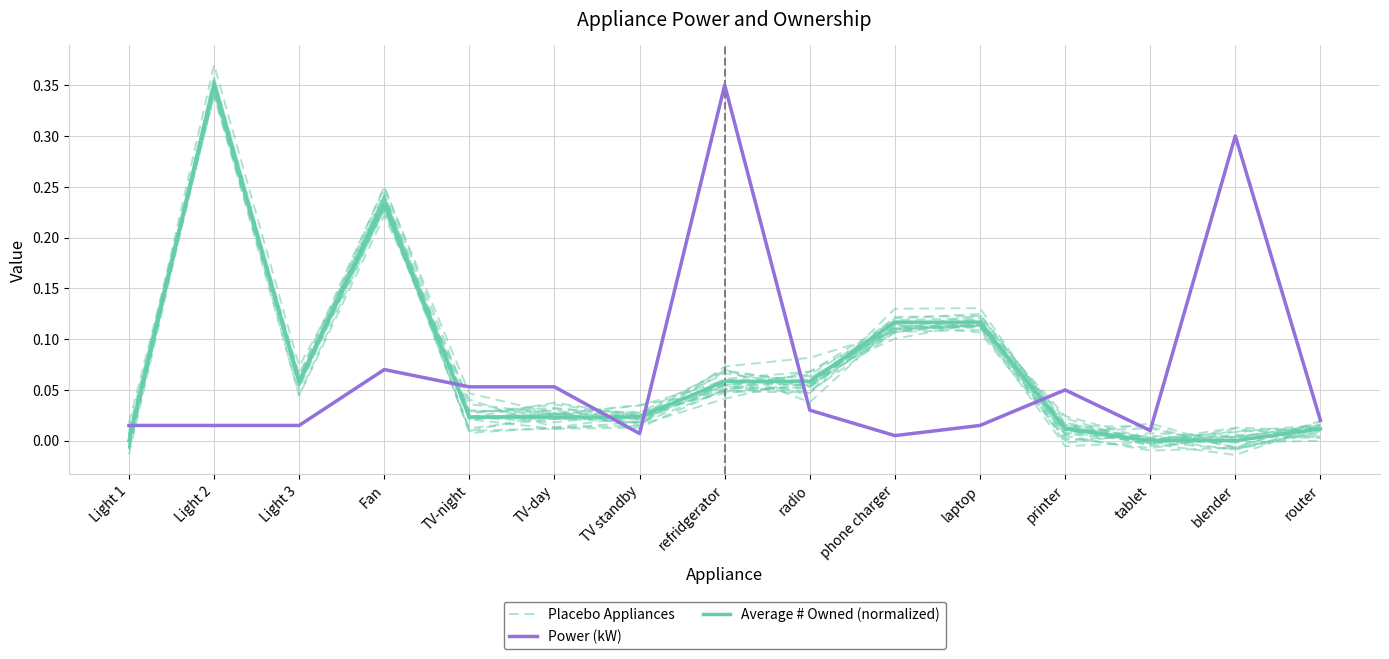

Where do Placebo Appliances and Power (kW) first cross each other?

Light 1 and Light 2